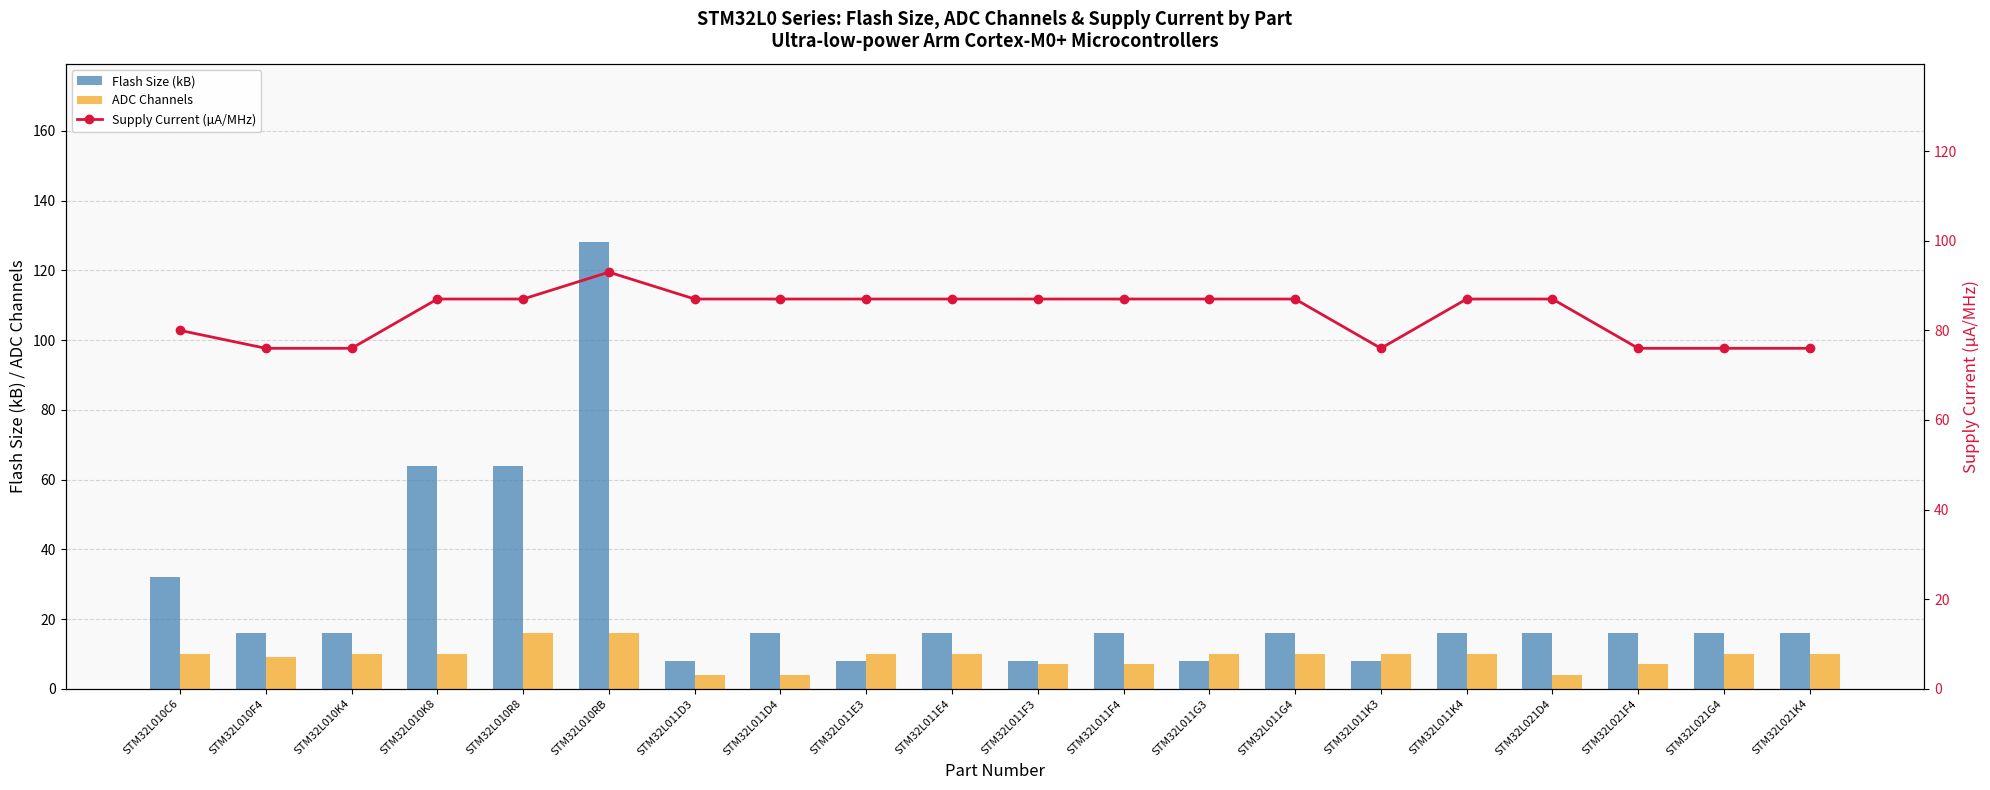

How many values in the Supply Current (µA/MHz) series exceed 87?

1